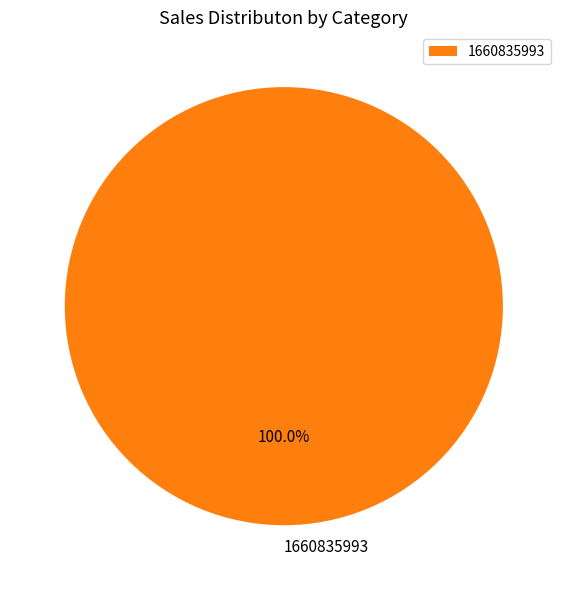

Rank the categories by value from lowest to highest.

1660835993